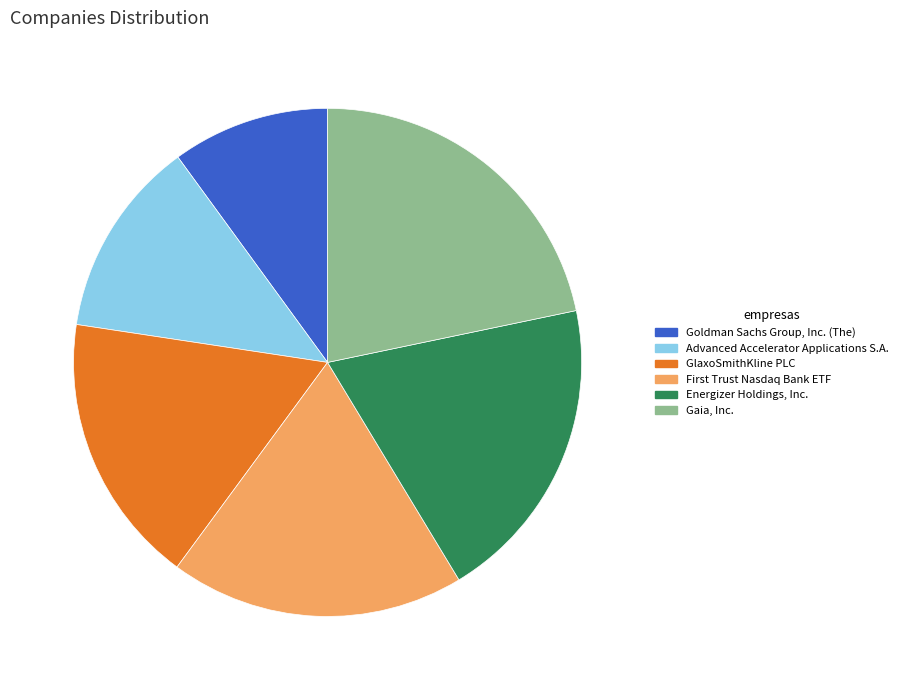

Do Gaia, Inc. and Energizer Holdings, Inc. together represent more than half of the pie?

No